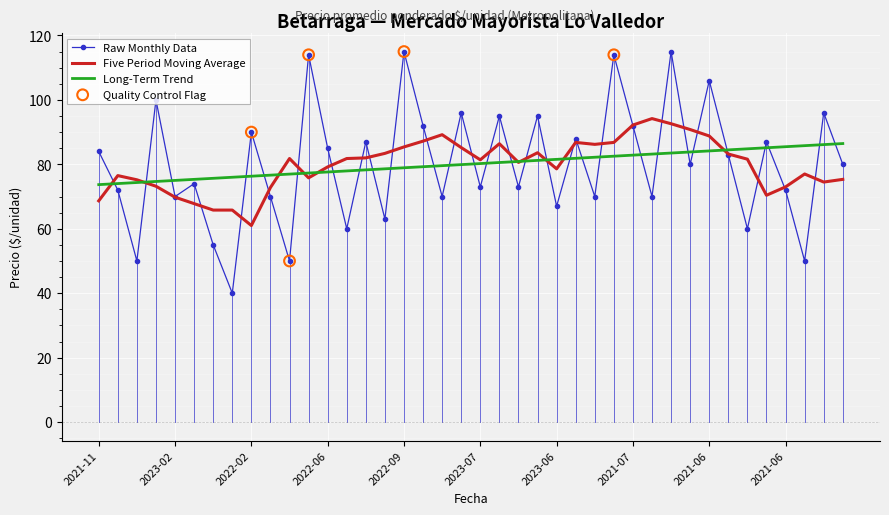

Which series has the widest spread of values?

Raw Monthly Data